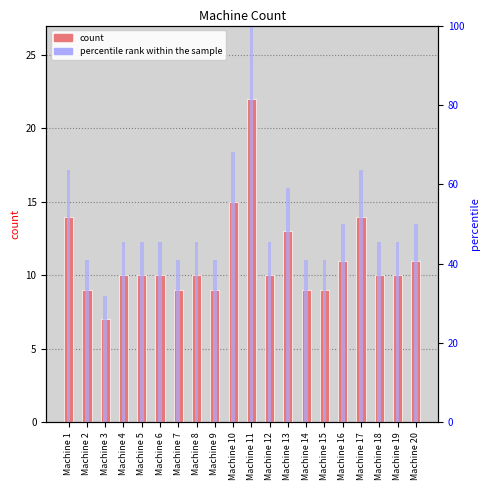

What is the change in value from Machine 11 to Machine 17?

-8